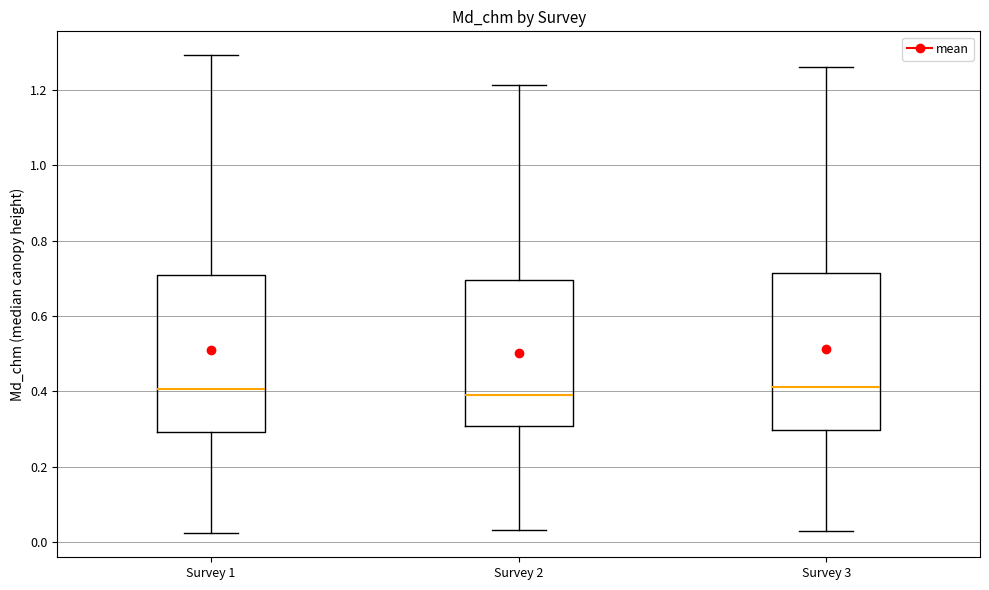

Where does the upper whisker of the box for Survey 1 end on the y-axis? The values are not printed on the chart, so give them approximately, as read against the axis.

1.30